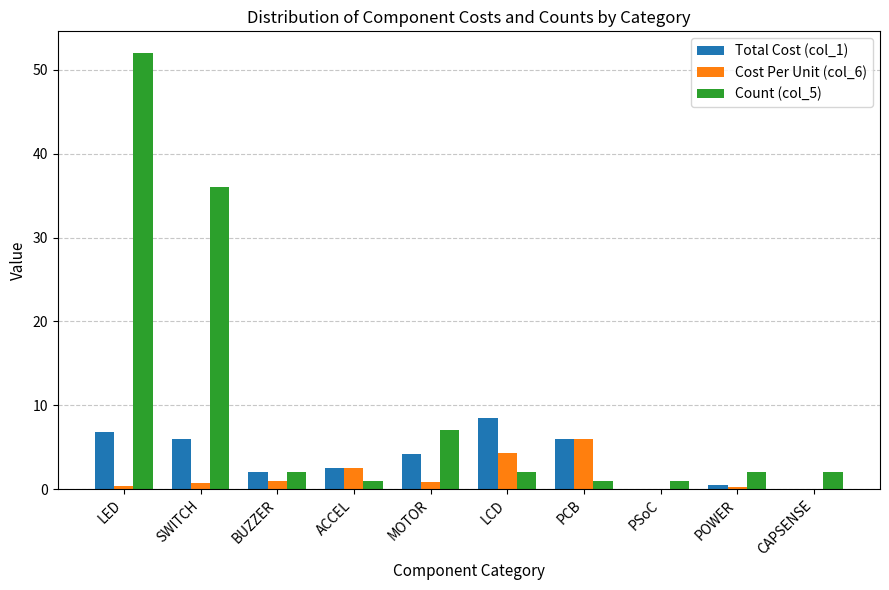

What is the spread (max minus min) of values at CAPSENSE?

2.0